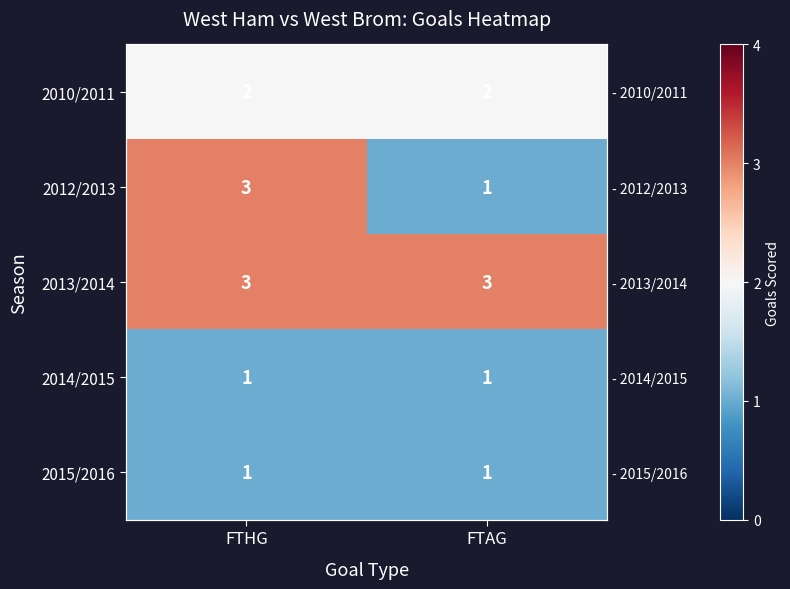

Which category has the highest value across all series?

FTHG